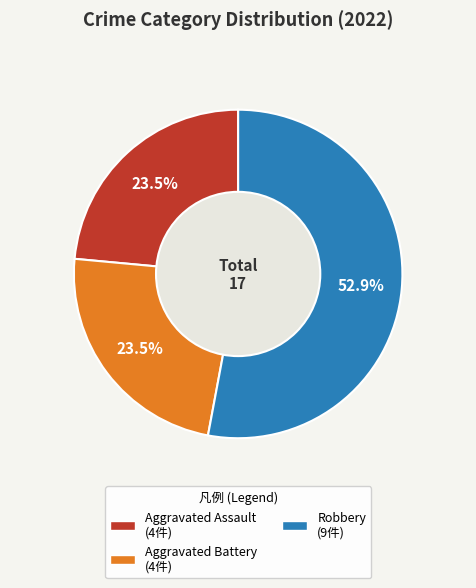

Is there a majority slice in this chart?

Yes